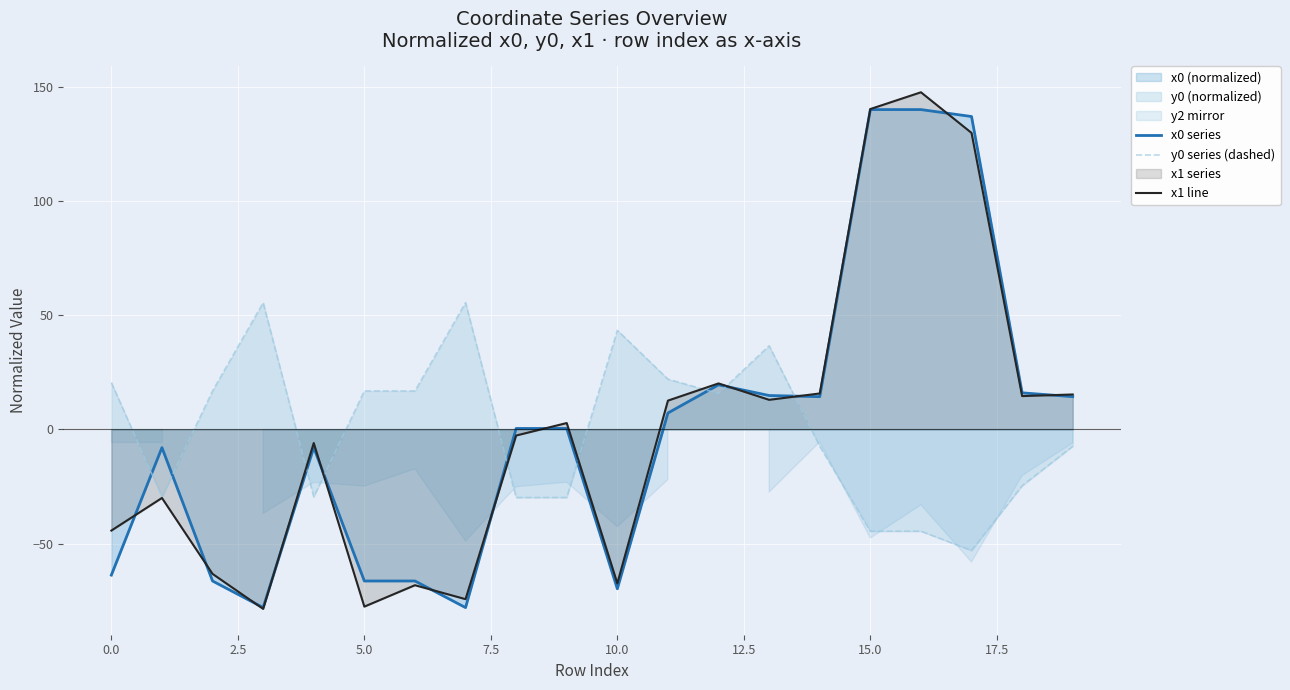

How many positive values does the x0 series series have?

11